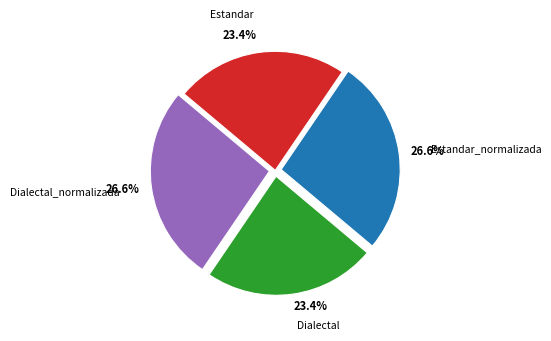

To the nearest percent, what is the difference between the largest and smallest slice percentages?

3%